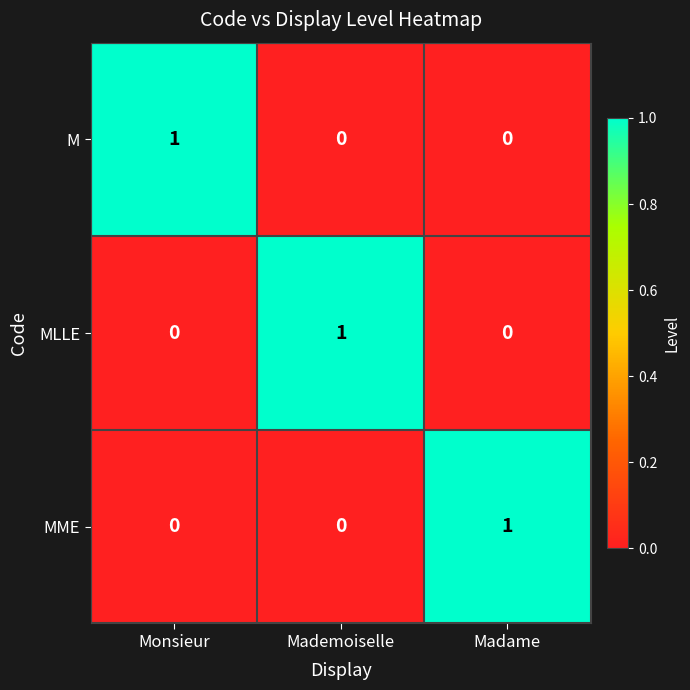

At which label does MME reach its peak?

Madame